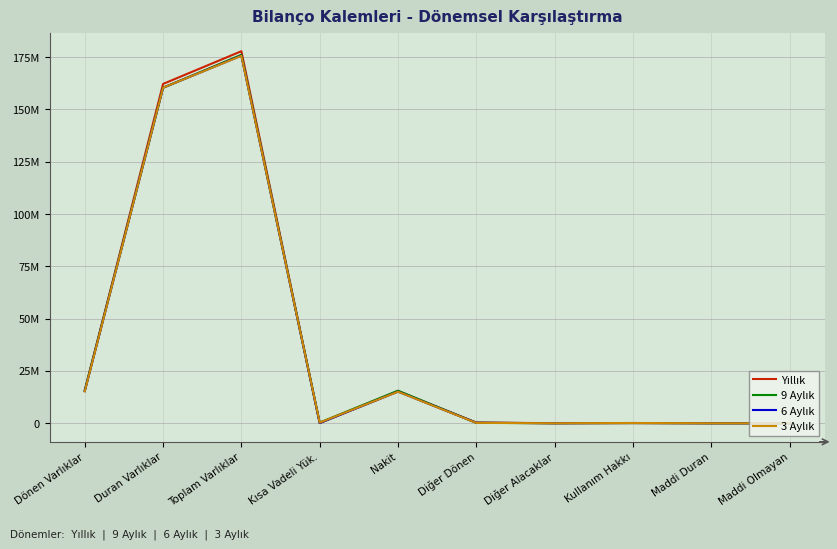

Reading left to right, extract all data points from this chart.

Yıllık: 15637746	162207729	177845475	80851	15306130	331616	15092	82252	4729	221
9 Aylık: 15767066	160373300	176140366	312675	15575681	190810	14390	92534	6065	311
6 Aylık: 15346378	160386749	175733127	90416	15124461	221392	14630	102815	7633	527
3 Aylık: 15243755	160398658	175642413	308213	15080449	162935	14313	113097	9318	786